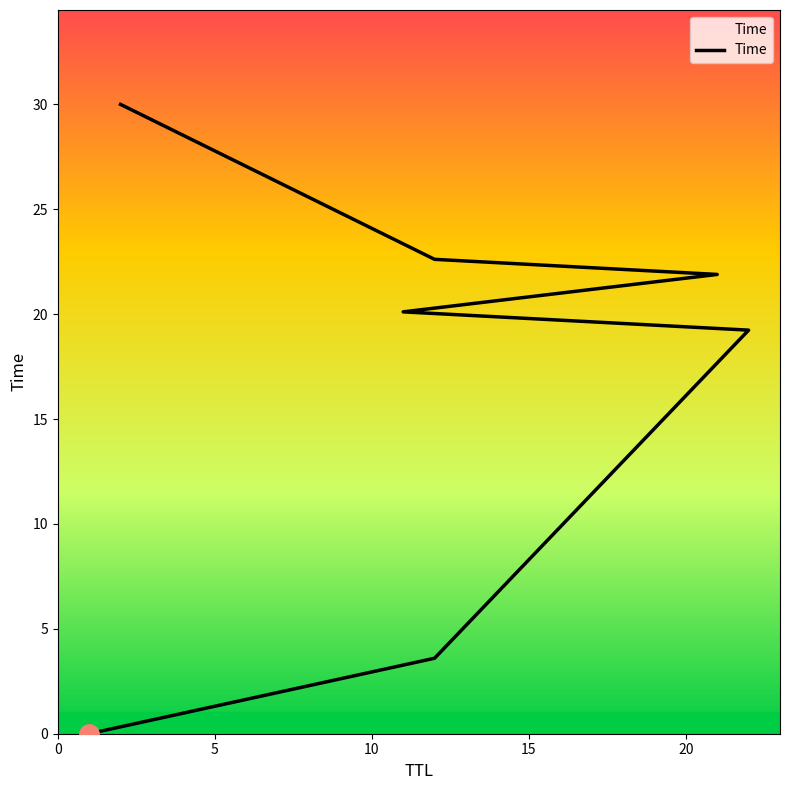

The value at 20 is 36.1. True or false?

False